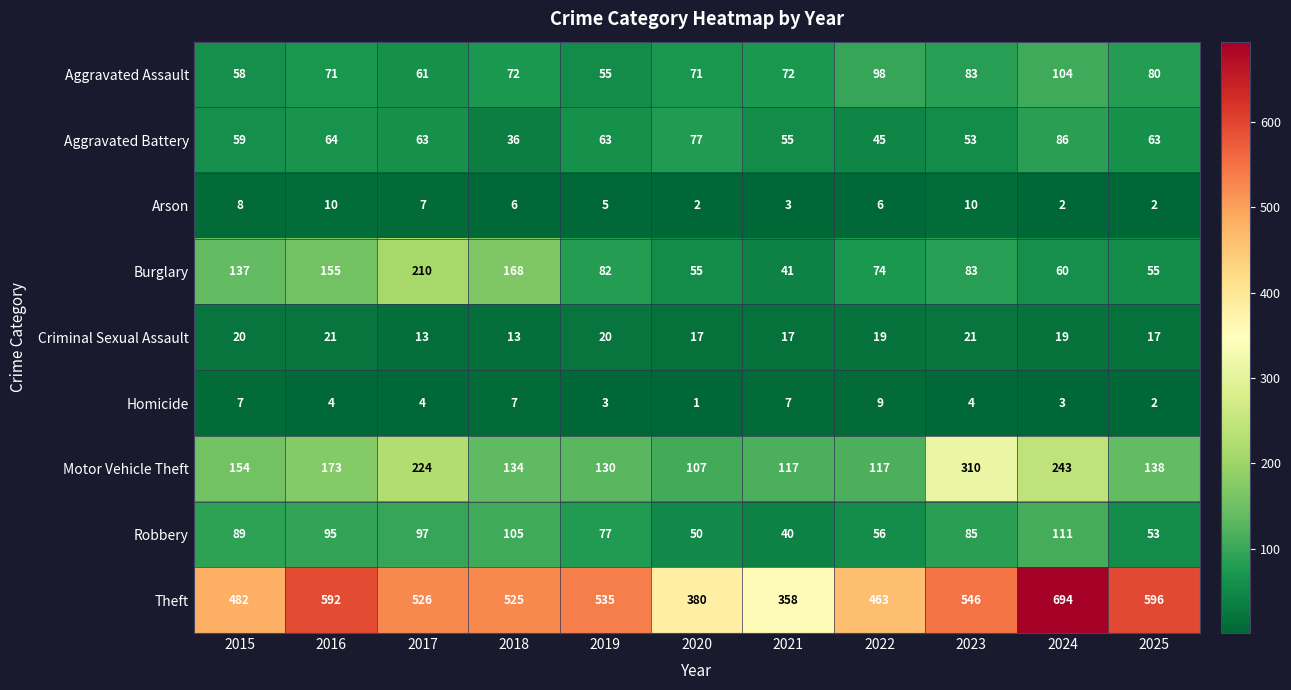

At which category is the sum across all series the highest?

2024